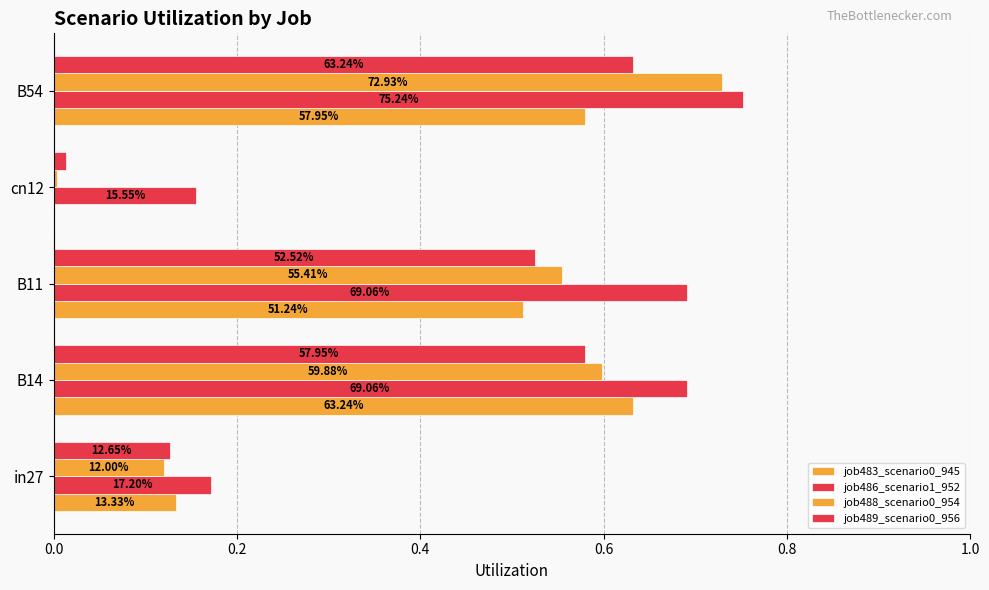

Reading right to left, list all the values displayed in this chart.

job483_scenario0_945: 0.6	0.0	0.5	0.6	0.1
job486_scenario1_952: 0.8	0.2	0.7	0.7	0.2
job488_scenario0_954: 0.7	0.0	0.6	0.6	0.1
job489_scenario0_956: 0.6	0.0	0.5	0.6	0.1